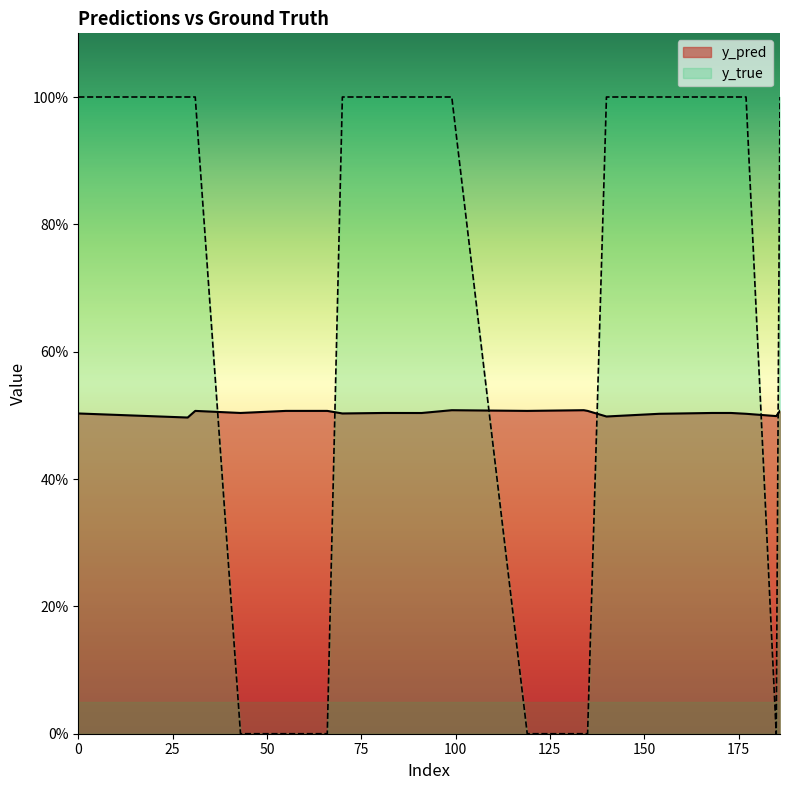

How many data points in y_true are less than 1?

7